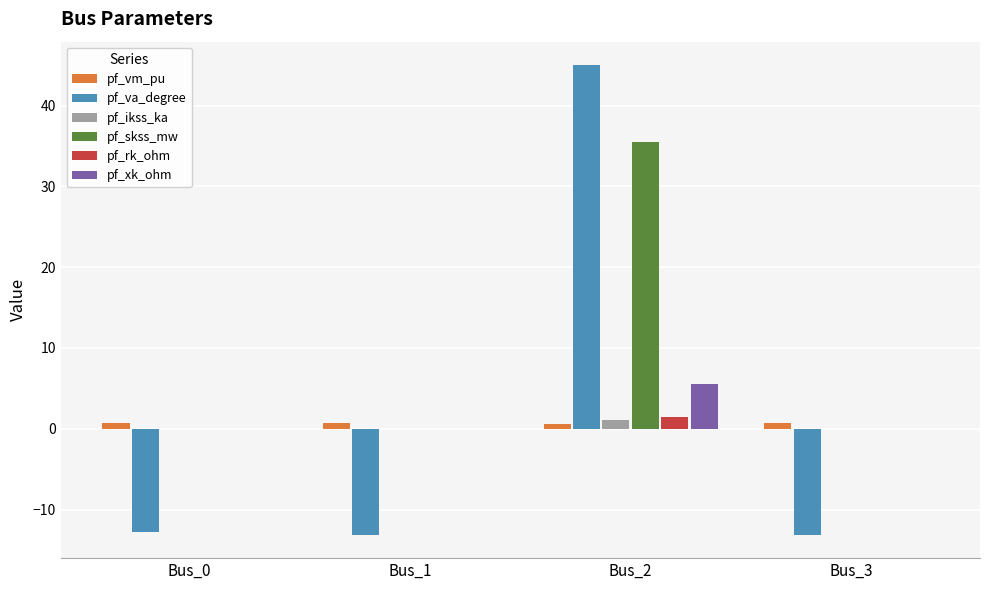

What are all the series names shown in the legend?

pf_vm_pu, pf_va_degree, pf_ikss_ka, pf_skss_mw, pf_rk_ohm, pf_xk_ohm